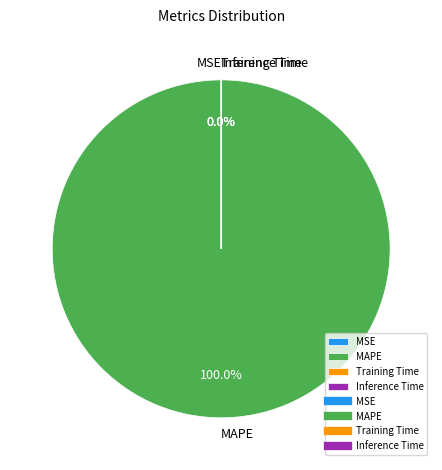

True or false: Training Time accounts for 1% of the total.

False